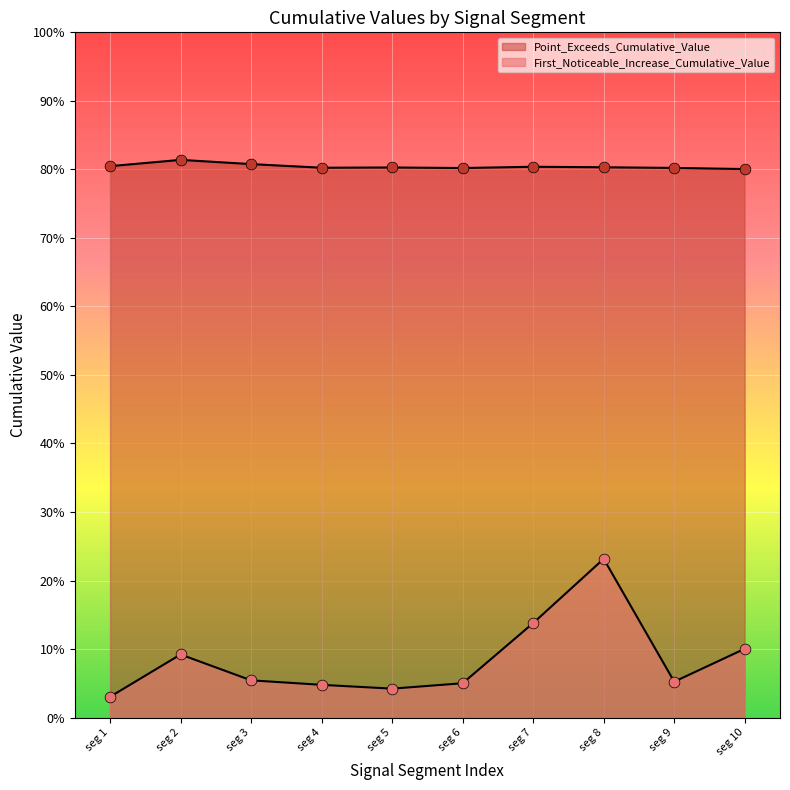

Which series has the largest total across all categories?

Point_Exceeds_Cumulative_Value